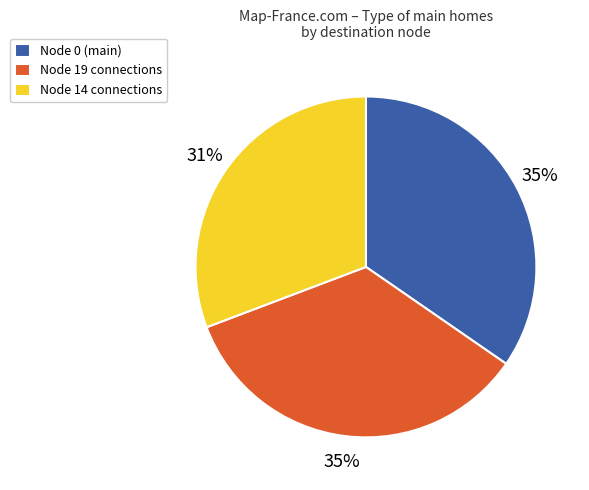

Which slice is the smallest?

Node 14 connections